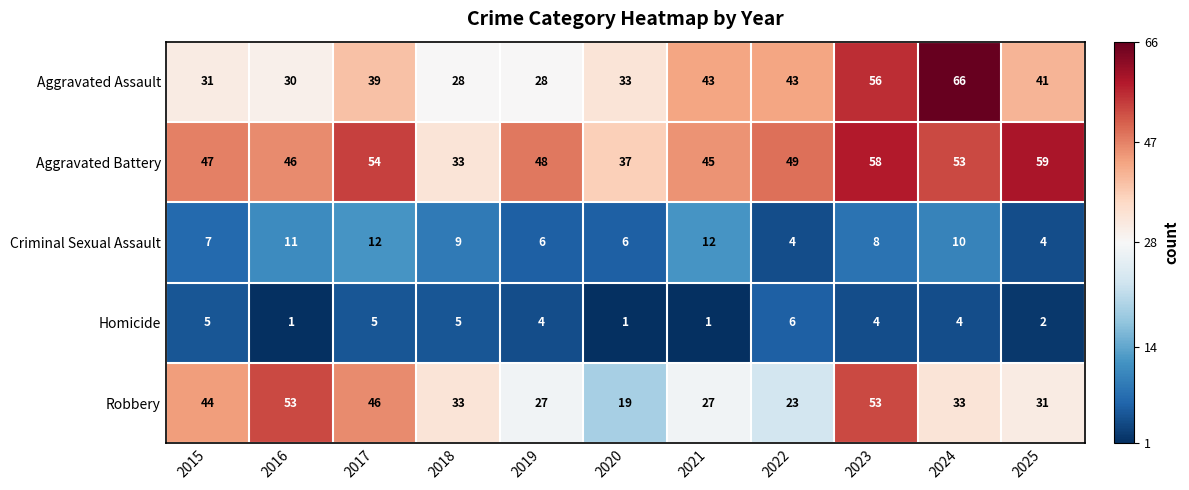

What is the difference between the maximum and minimum values in the Criminal Sexual Assault series?

8